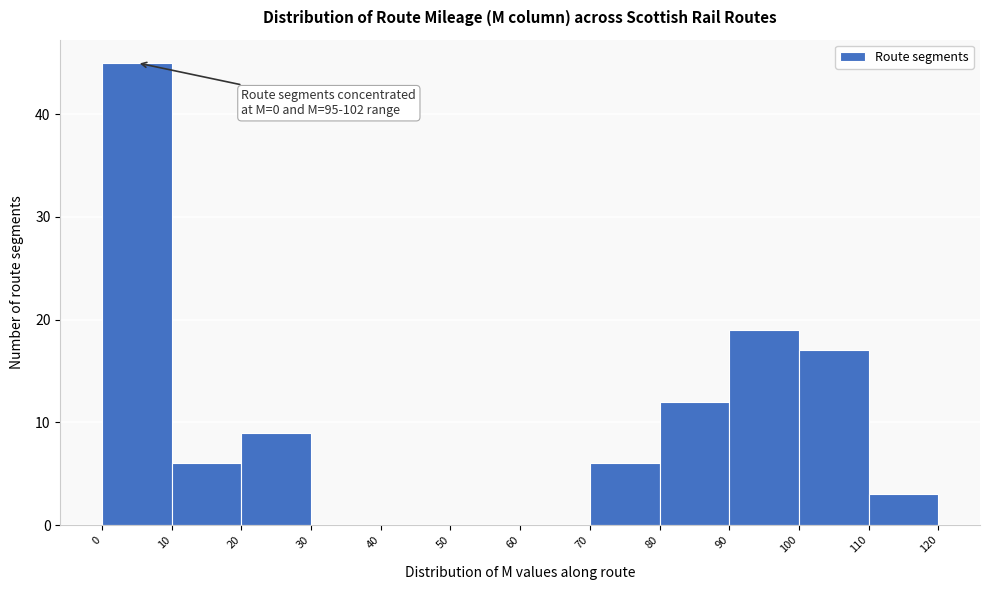

Over which range of the x-axis is the bar tallest?

0 to 10